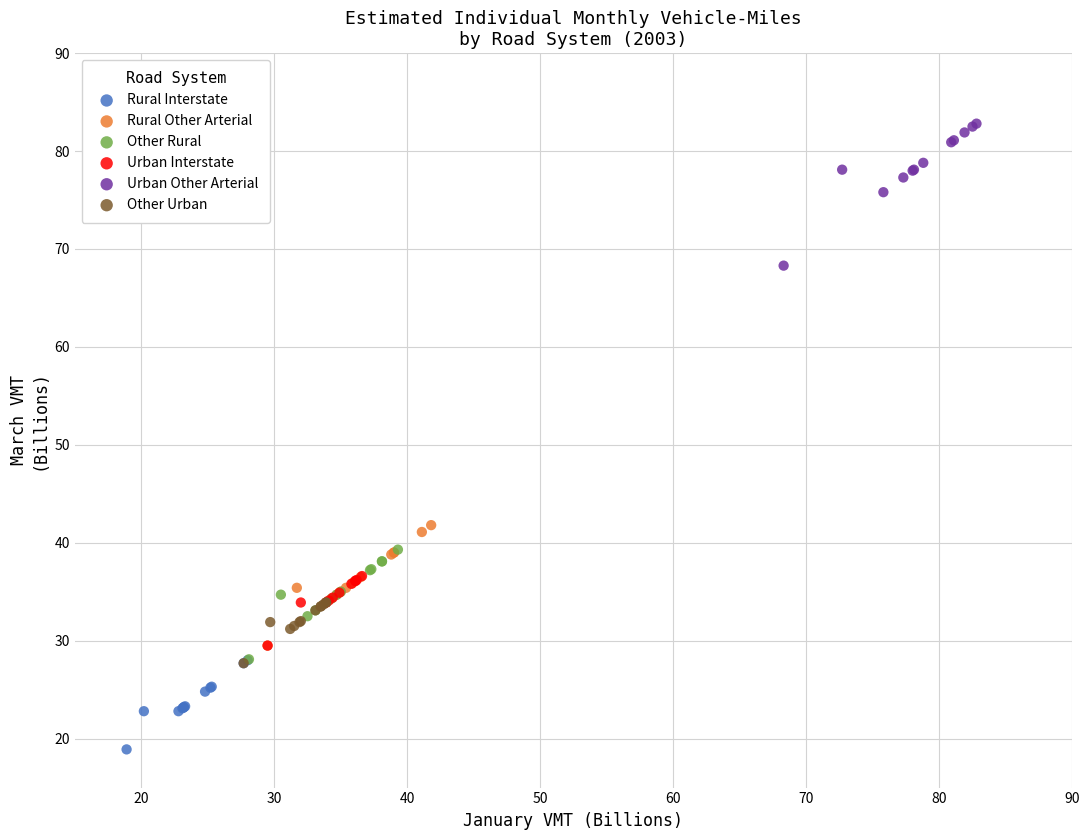

Which series contains the lowest Y value?

Rural Interstate